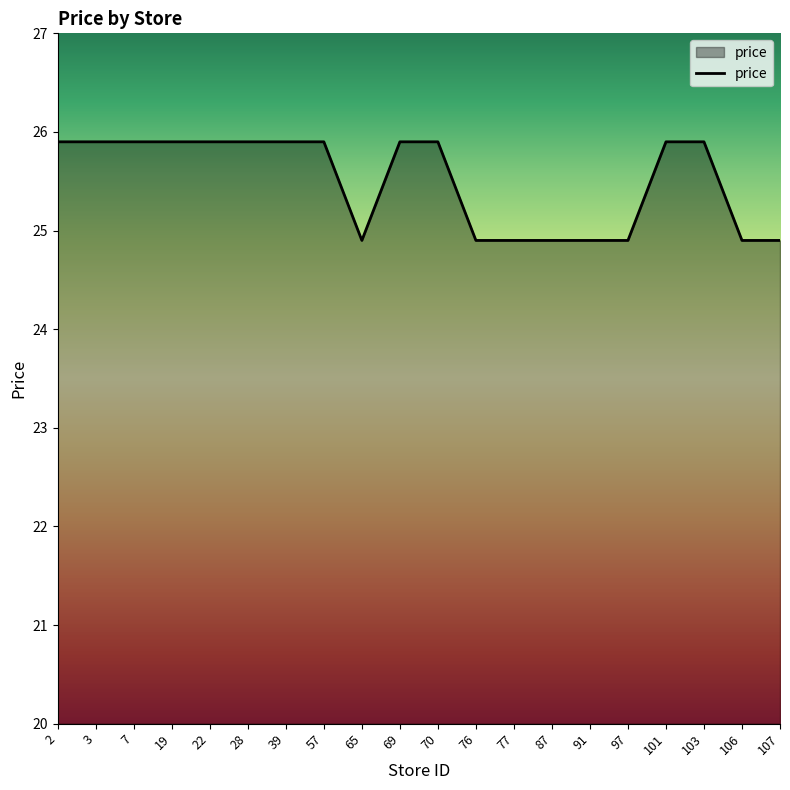

What is the difference between the values at 28 and 97?

1.0